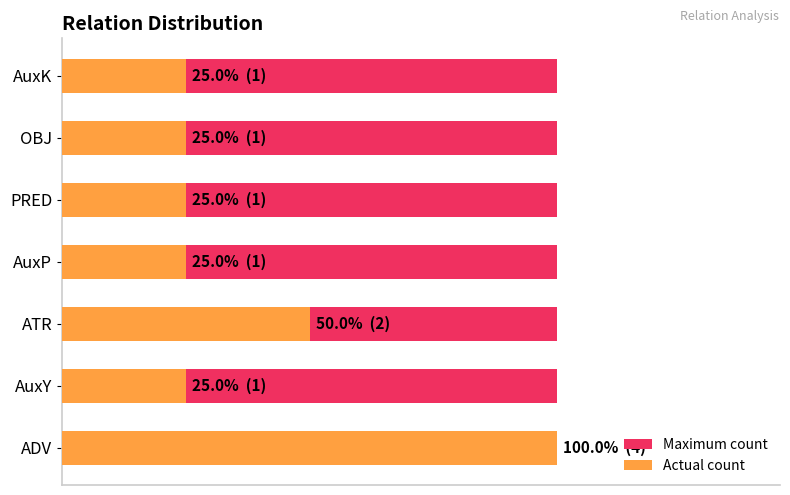

True or false: Actual count has a value of 6.1 at 0.

False